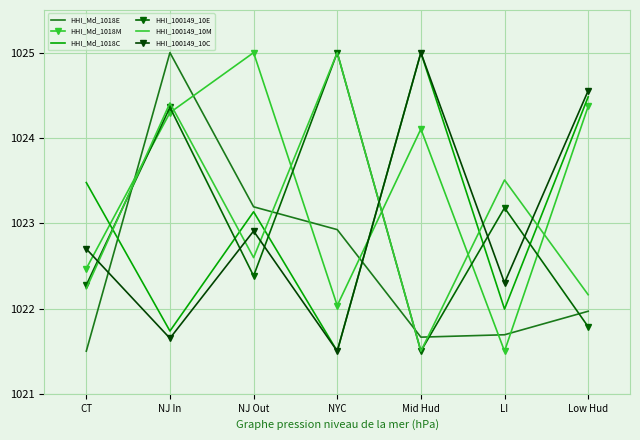

Reading left to right, transcribe all the data shown in this chart.

HHI_Md_1018E: 1021.5	1025.0	1023.2	1022.9	1021.7	1021.7	1022.0
HHI_Md_1018M: 1022.5	1024.3	1025.0	1022.0	1024.1	1021.5	1024.4
HHI_Md_1018C: 1023.5	1021.7	1023.1	1021.5	1025.0	1022.0	1024.5
HHI_100149_10E: 1022.3	1024.4	1022.4	1025.0	1021.5	1023.2	1021.8
HHI_100149_10M: 1022.2	1024.4	1022.6	1025.0	1021.5	1023.5	1022.2
HHI_100149_10C: 1022.7	1021.7	1022.9	1021.5	1025.0	1022.3	1024.6